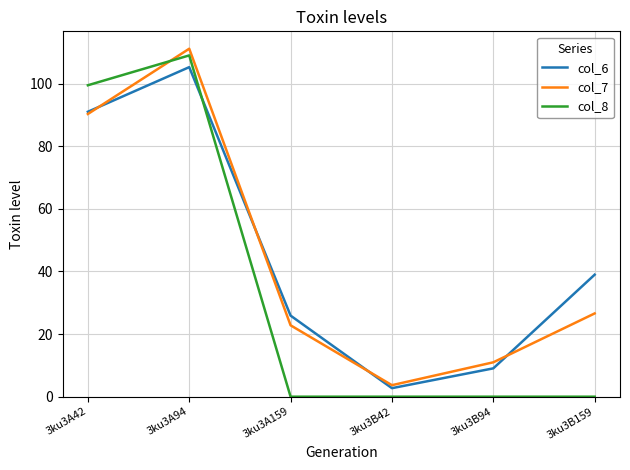

How many interior local peaks does the col_7 series have?

1